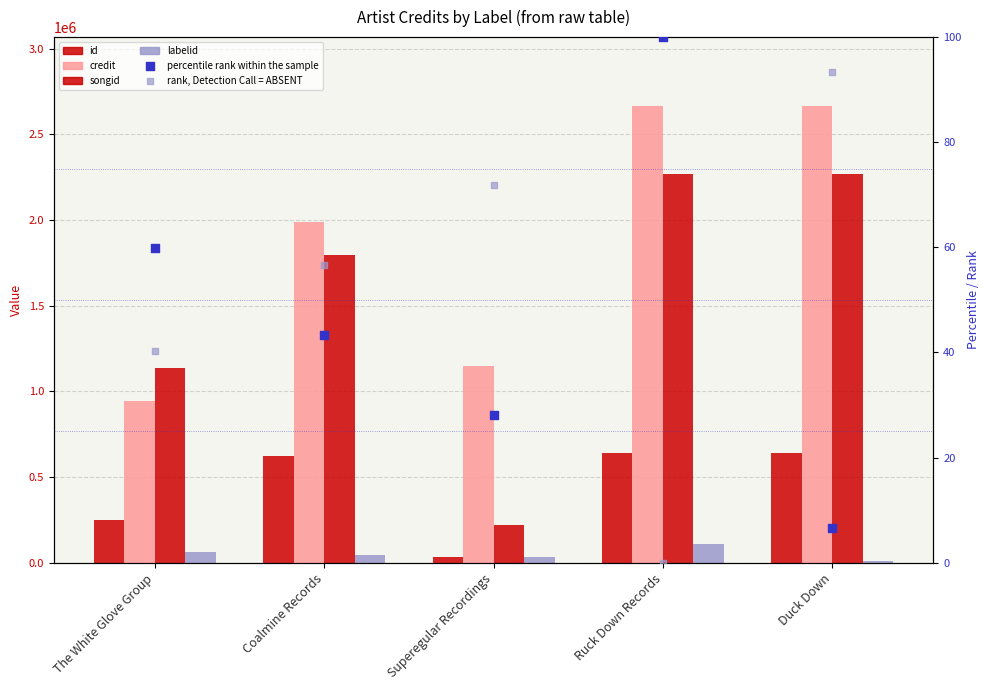

Is the value of labelid at Ruck Down Records greater than the value of songid at Coalmine Records?

No